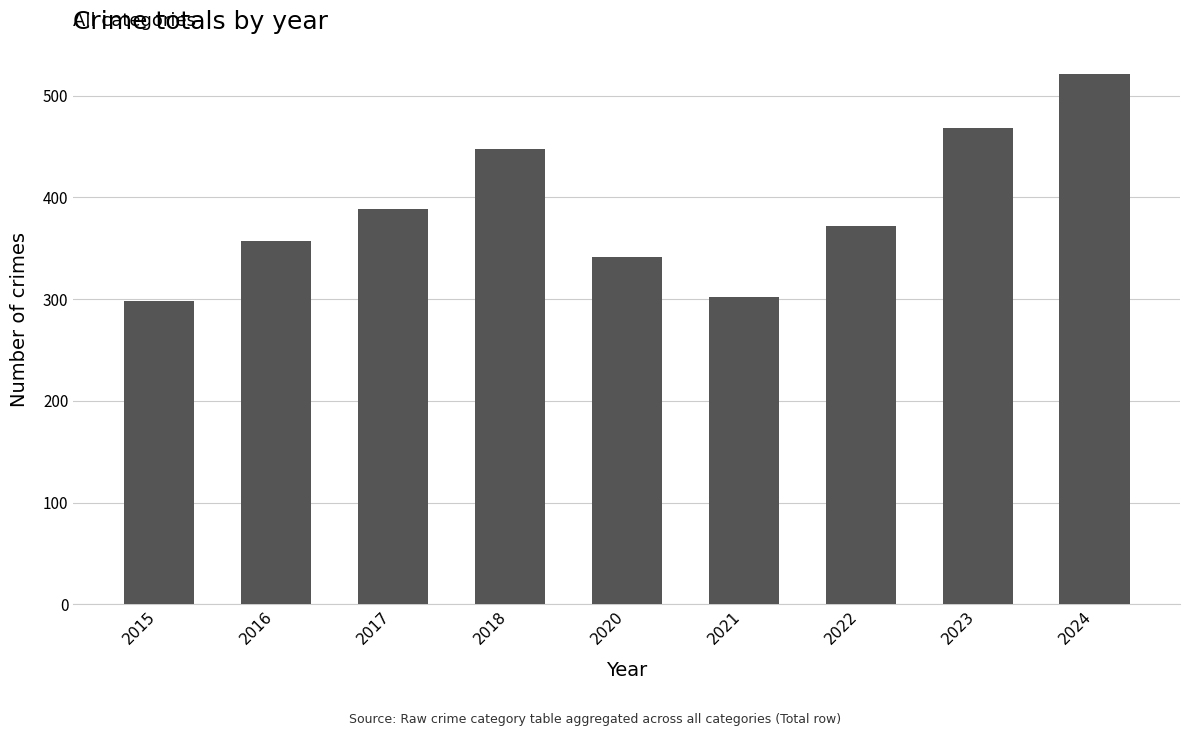

What is the maximum value shown in the chart?

521